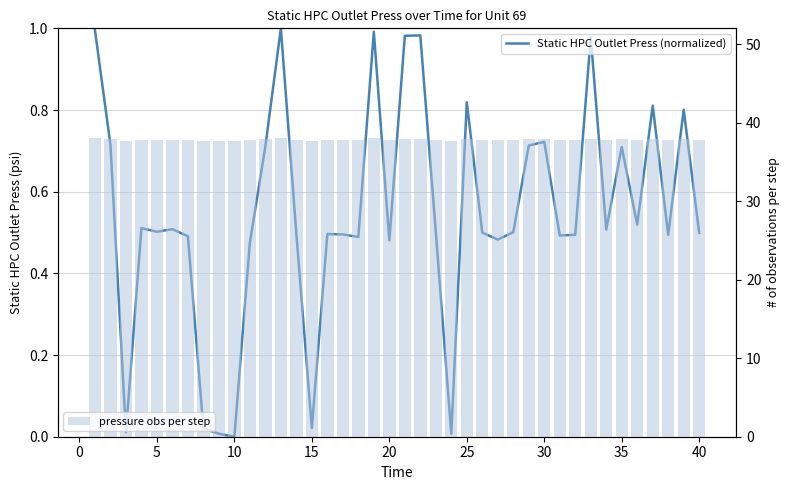

Reading left to right, transcribe all the data shown in this chart.

Static HPC Outlet Press (normalized): 1.0	0.7	0.0	0.5	0.5	0.5	0.5	0.0	0.0	0.0	0.5	0.7	1.0	0.5	0.0	0.5	0.5	0.5	1.0	0.5	1.0	1.0	0.5	0.0	0.8	0.5	0.5	0.5	0.7	0.7	0.5	0.5	1.0	0.5	0.7	0.5	0.8	0.5	0.8	0.5
pressure obs per step: 38.0	37.9	37.6	37.8	37.8	37.8	37.8	37.6	37.6	37.6	37.8	37.9	38.0	37.8	37.6	37.8	37.8	37.8	38.0	37.8	38.0	38.0	37.8	37.6	37.9	37.8	37.8	37.8	37.9	37.9	37.8	37.8	38.0	37.8	37.9	37.8	37.9	37.8	37.9	37.8